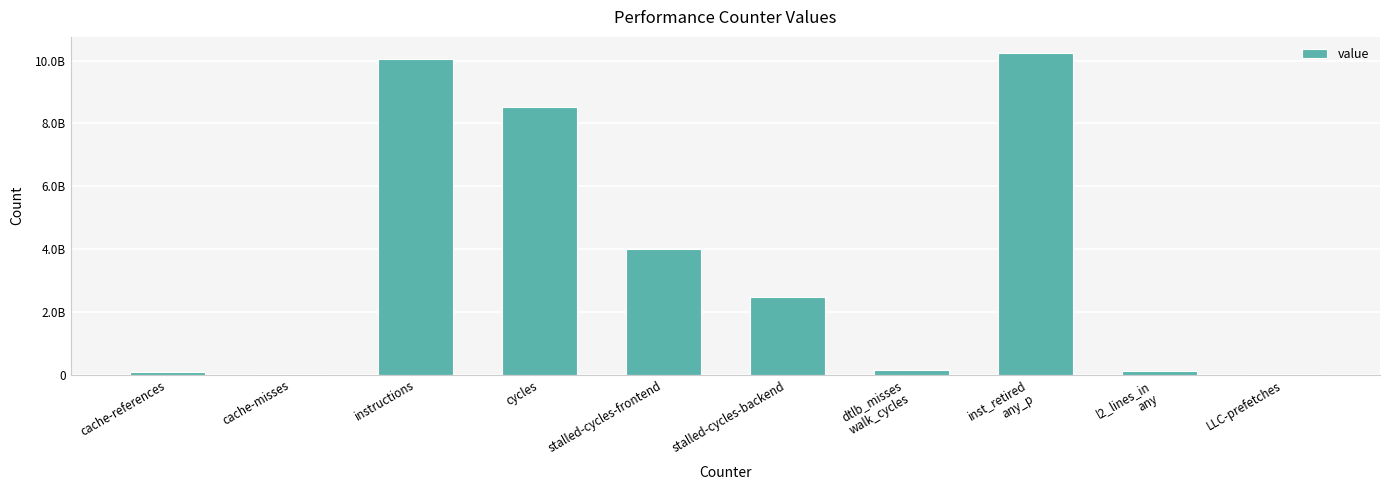

What is the maximum value shown in the chart?

10244705517